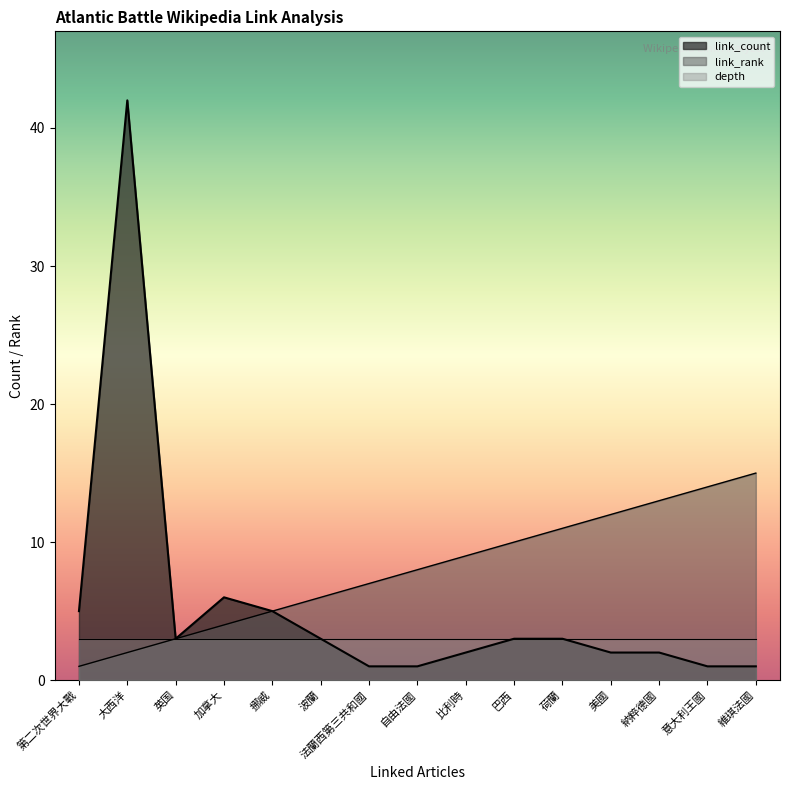

What are all the series names shown in the legend?

link_count, link_rank, depth